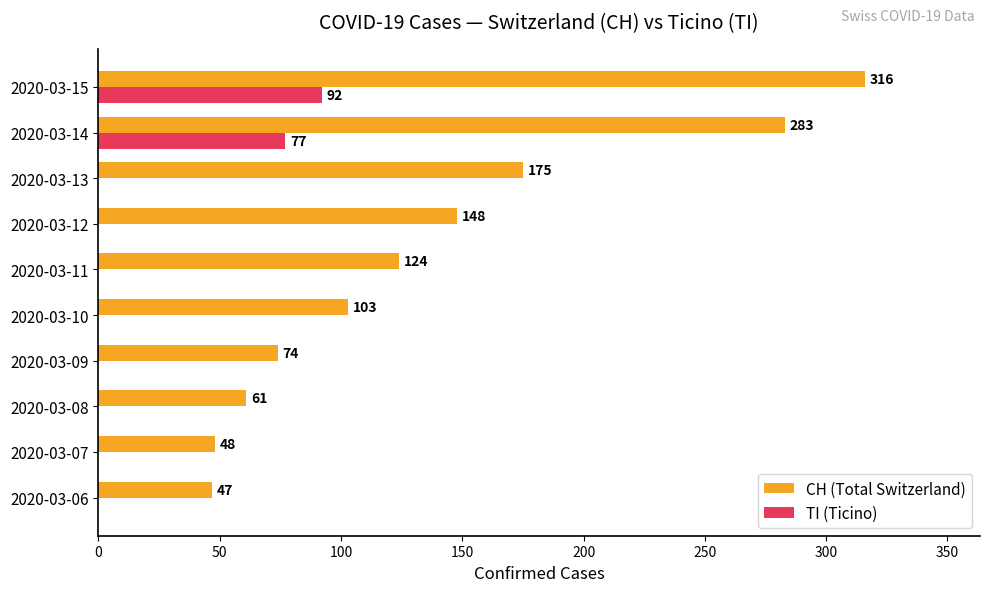

True or false: TI (Ticino) has a value of -44 at 2020-03-13.

False